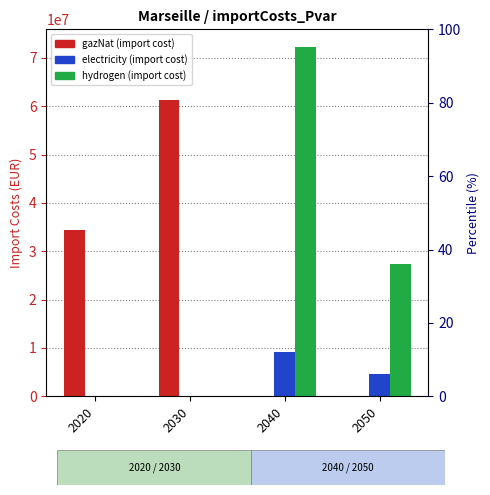

What is the average value of the hydrogen series?

24927344.3